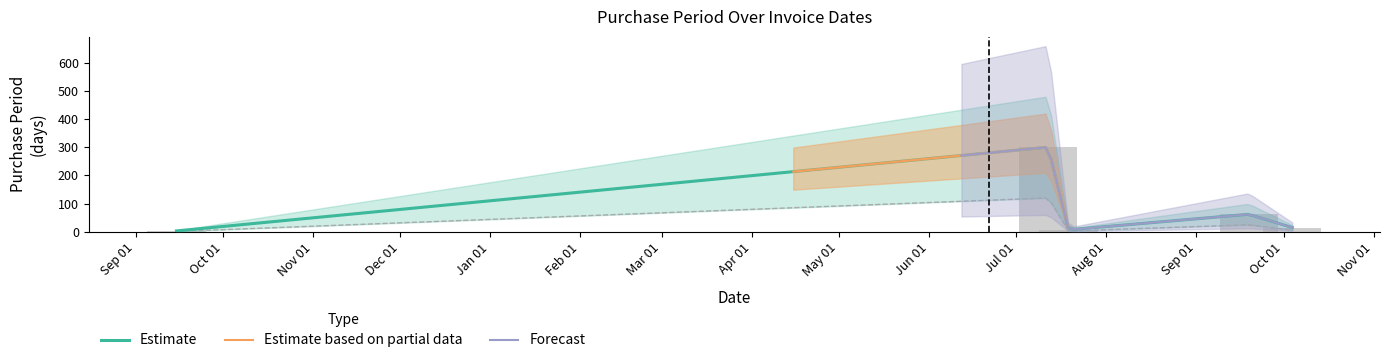

What is the change in value from 2017-07-19 to 2017-10-04?

+8